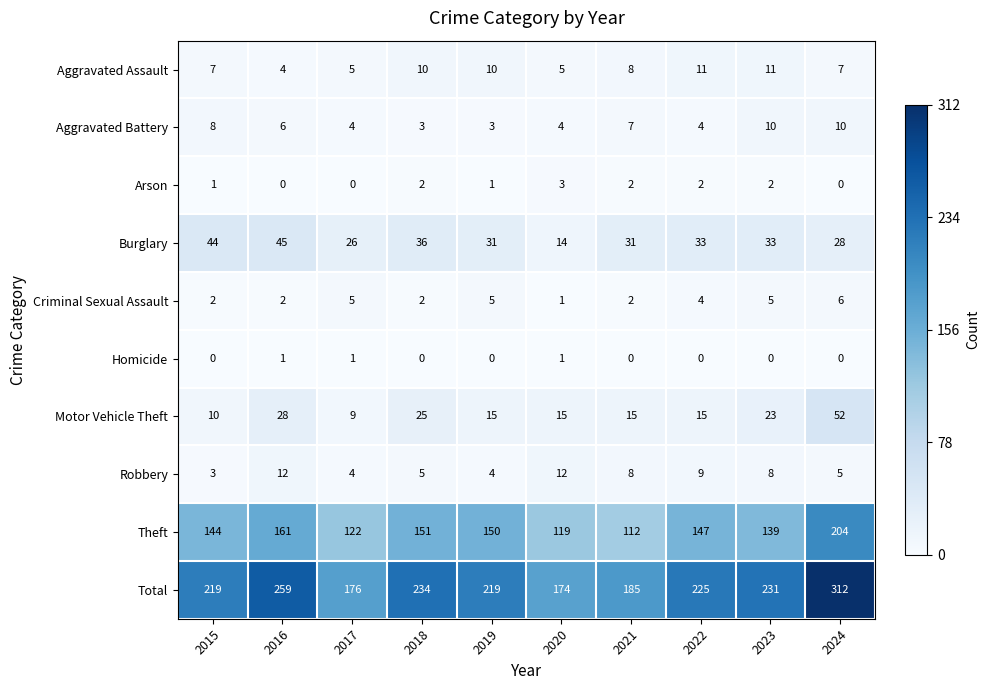

At 2015, list the series in order from smallest to largest.

Homicide, Arson, Criminal Sexual Assault, Robbery, Aggravated Assault, Aggravated Battery, Motor Vehicle Theft, Burglary, Theft, Total